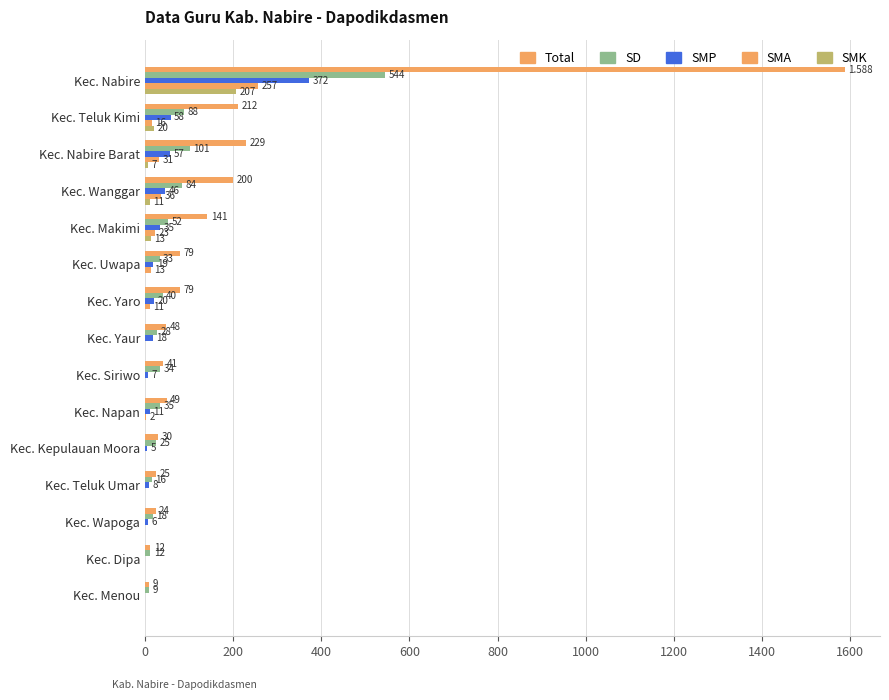

How many data points does each series have?

15